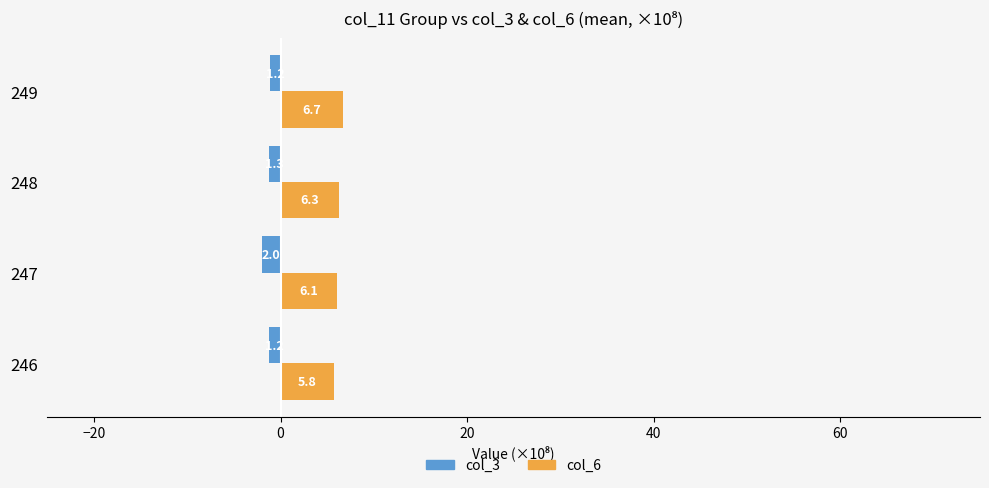

What is the average value of the col_6 series?

6.2